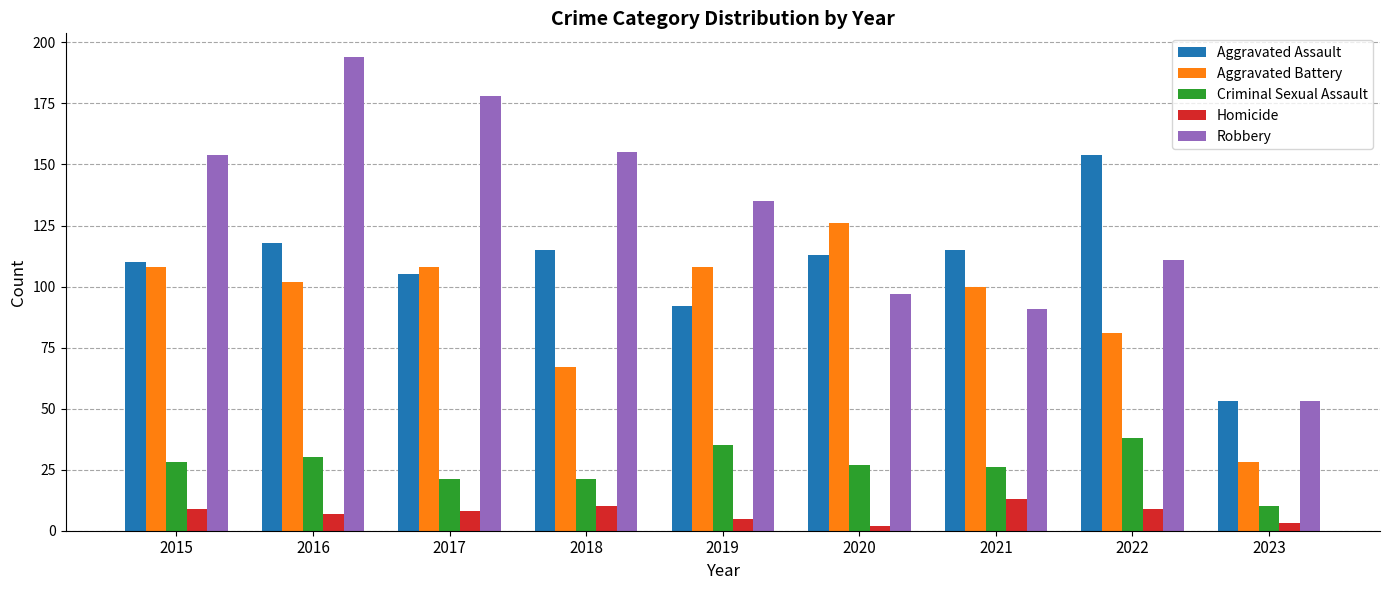

What is the highest value of the Homicide series?

13